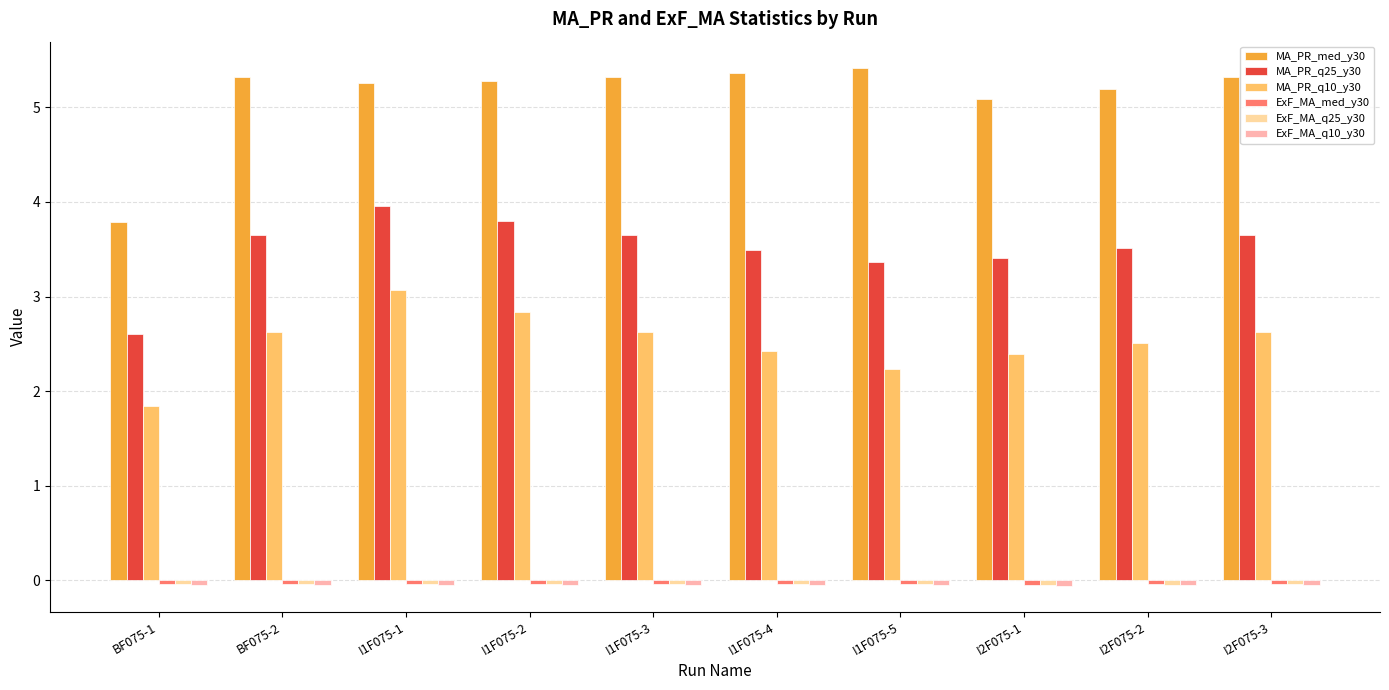

The value of MA_PR_q10_y30 at BF075-2 is 1.7. True or false?

False